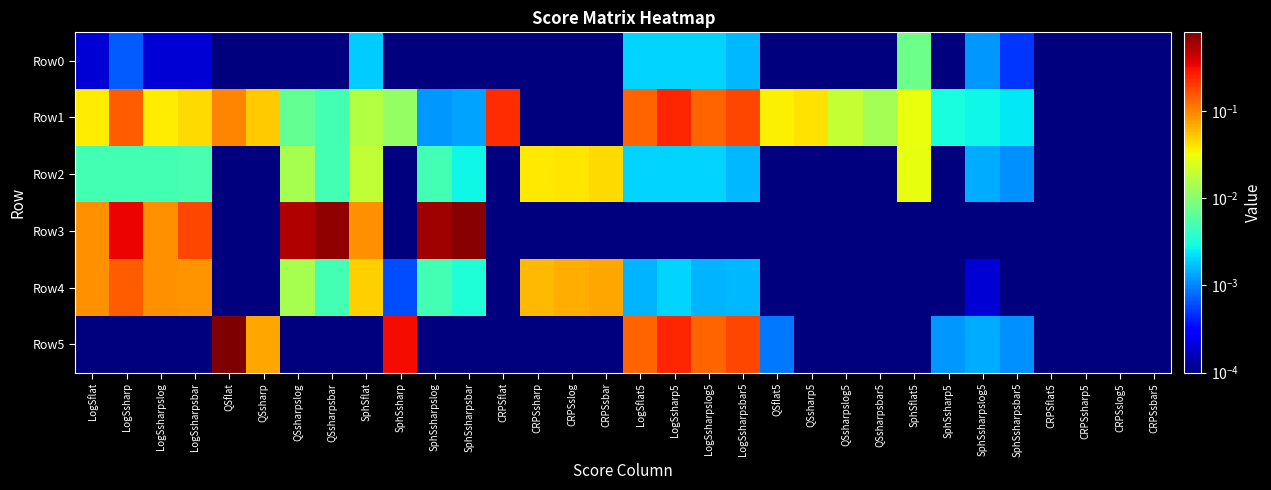

Reading right to left, transcribe all the data shown in this chart.

Row0: CRPSsbar5=0.0	CRPSslog5=0.0	CRPSsharp5=0.0	CRPSflat5=0.0	SphSsharpsbar5=0.0	SphSsharpslog5=0.0	SphSsharp5=0.0	SphSflat5=0.0	QSsharpsbar5=0.0	QSsharpslog5=0.0	QSsharp5=0.0	QSflat5=0.0	LogSsharpsbar5=0.0	LogSsharpslog5=0.0	LogSsharp5=0.0	LogSflat5=0.0	CRPSsbar=0.0	CRPSslog=0.0	CRPSsharp=0.0	CRPSflat=0.0	SphSsharpsbar=0.0	SphSsharpslog=0.0	SphSsharp=0.0	SphSflat=0.0	QSsharpsbar=0.0	QSsharpslog=0.0	QSsharp=0.0	QSflat=0.0	LogSsharpsbar=0.0	LogSsharpslog=0.0	LogSsharp=0.0	LogSflat=0.0
Row1: CRPSsbar5=0.0	CRPSslog5=0.0	CRPSsharp5=0.0	CRPSflat5=0.0	SphSsharpsbar5=0.0	SphSsharpslog5=0.0	SphSsharp5=0.0	SphSflat5=0.0	QSsharpsbar5=0.0	QSsharpslog5=0.0	QSsharp5=0.0	QSflat5=0.0	LogSsharpsbar5=0.2	LogSsharpslog5=0.1	LogSsharp5=0.2	LogSflat5=0.1	CRPSsbar=0.0	CRPSslog=0.0	CRPSsharp=0.0	CRPSflat=0.2	SphSsharpsbar=0.0	SphSsharpslog=0.0	SphSsharp=0.0	SphSflat=0.0	QSsharpsbar=0.0	QSsharpslog=0.0	QSsharp=0.1	QSflat=0.1	LogSsharpsbar=0.0	LogSsharpslog=0.0	LogSsharp=0.1	LogSflat=0.0
Row2: CRPSsbar5=0.0	CRPSslog5=0.0	CRPSsharp5=0.0	CRPSflat5=0.0	SphSsharpsbar5=0.0	SphSsharpslog5=0.0	SphSsharp5=0.0	SphSflat5=0.0	QSsharpsbar5=0.0	QSsharpslog5=0.0	QSsharp5=0.0	QSflat5=0.0	LogSsharpsbar5=0.0	LogSsharpslog5=0.0	LogSsharp5=0.0	LogSflat5=0.0	CRPSsbar=0.0	CRPSslog=0.0	CRPSsharp=0.0	CRPSflat=0.0	SphSsharpsbar=0.0	SphSsharpslog=0.0	SphSsharp=0.0	SphSflat=0.0	QSsharpsbar=0.0	QSsharpslog=0.0	QSsharp=0.0	QSflat=0.0	LogSsharpsbar=0.0	LogSsharpslog=0.0	LogSsharp=0.0	LogSflat=0.0
Row3: CRPSsbar5=0.0	CRPSslog5=0.0	CRPSsharp5=0.0	CRPSflat5=0.0	SphSsharpsbar5=0.0	SphSsharpslog5=0.0	SphSsharp5=0.0	SphSflat5=0.0	QSsharpsbar5=0.0	QSsharpslog5=0.0	QSsharp5=0.0	QSflat5=0.0	LogSsharpsbar5=0.0	LogSsharpslog5=0.0	LogSsharp5=0.0	LogSflat5=0.0	CRPSsbar=0.0	CRPSslog=0.0	CRPSsharp=0.0	CRPSflat=0.0	SphSsharpsbar=0.7	SphSsharpslog=0.6	SphSsharp=0.0	SphSflat=0.1	QSsharpsbar=0.7	QSsharpslog=0.5	QSsharp=0.0	QSflat=0.0	LogSsharpsbar=0.2	LogSsharpslog=0.1	LogSsharp=0.3	LogSflat=0.1
Row4: CRPSsbar5=0.0	CRPSslog5=0.0	CRPSsharp5=0.0	CRPSflat5=0.0	SphSsharpsbar5=0.0	SphSsharpslog5=0.0	SphSsharp5=0.0	SphSflat5=0.0	QSsharpsbar5=0.0	QSsharpslog5=0.0	QSsharp5=0.0	QSflat5=0.0	LogSsharpsbar5=0.0	LogSsharpslog5=0.0	LogSsharp5=0.0	LogSflat5=0.0	CRPSsbar=0.1	CRPSslog=0.1	CRPSsharp=0.1	CRPSflat=0.0	SphSsharpsbar=0.0	SphSsharpslog=0.0	SphSsharp=0.0	SphSflat=0.0	QSsharpsbar=0.0	QSsharpslog=0.0	QSsharp=0.0	QSflat=0.0	LogSsharpsbar=0.1	LogSsharpslog=0.1	LogSsharp=0.1	LogSflat=0.1
Row5: CRPSsbar5=0.0	CRPSslog5=0.0	CRPSsharp5=0.0	CRPSflat5=0.0	SphSsharpsbar5=0.0	SphSsharpslog5=0.0	SphSsharp5=0.0	SphSflat5=0.0	QSsharpsbar5=0.0	QSsharpslog5=0.0	QSsharp5=0.0	QSflat5=0.0	LogSsharpsbar5=0.2	LogSsharpslog5=0.1	LogSsharp5=0.2	LogSflat5=0.1	CRPSsbar=0.0	CRPSslog=0.0	CRPSsharp=0.0	CRPSflat=0.0	SphSsharpsbar=0.0	SphSsharpslog=0.0	SphSsharp=0.3	SphSflat=0.0	QSsharpsbar=0.0	QSsharpslog=0.0	QSsharp=0.1	QSflat=0.8	LogSsharpsbar=0.0	LogSsharpslog=0.0	LogSsharp=0.0	LogSflat=0.0